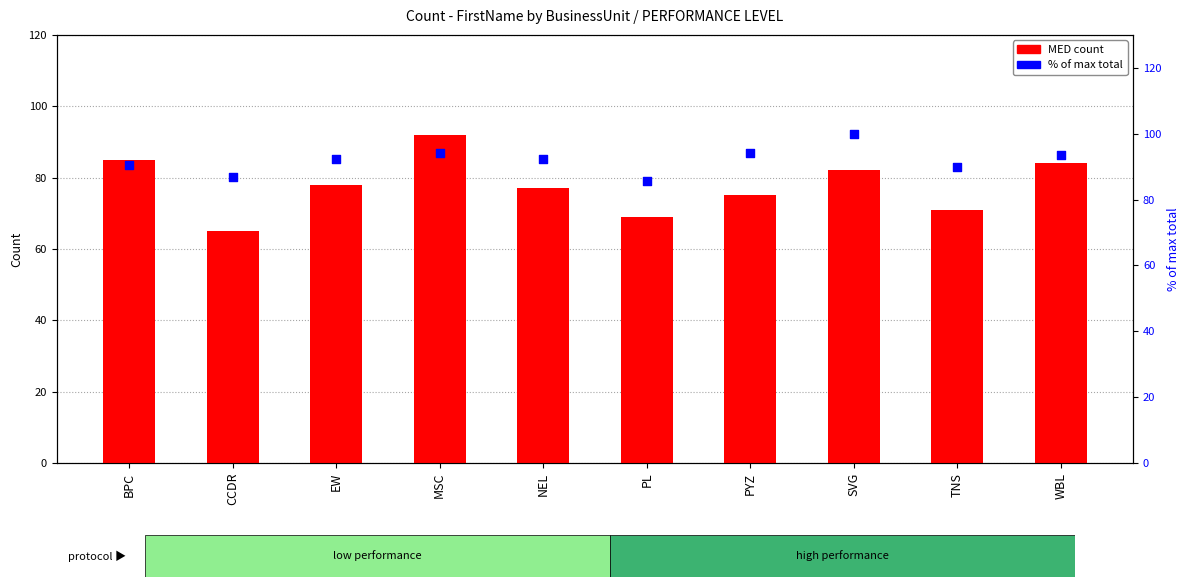

What are all the series names shown in the legend?

MED count, % of max total